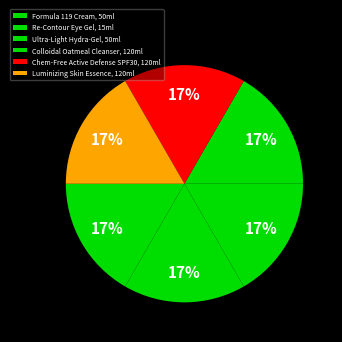

What is the ratio of the value at Ultra-Light Hydra-Gel, 50ml to the value at Colloidal Oatmeal Cleanser, 120ml?

1.0